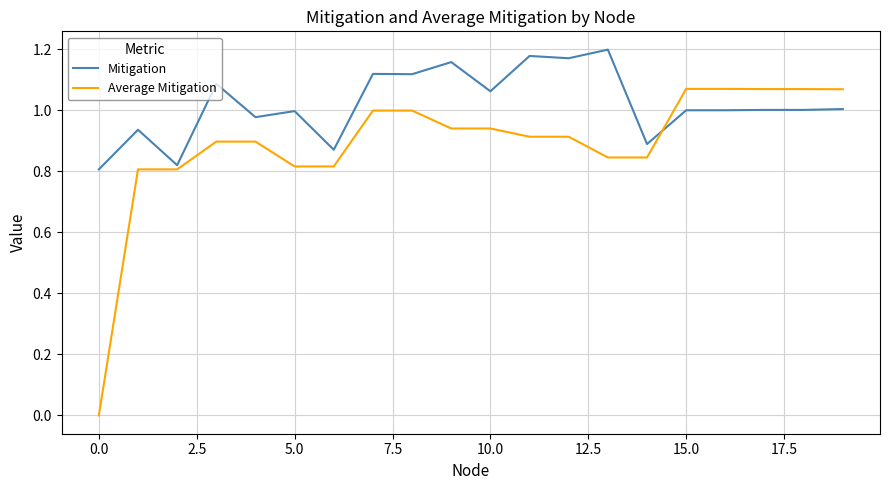

What is the difference between the maximum and minimum values in the Mitigation series?

0.4